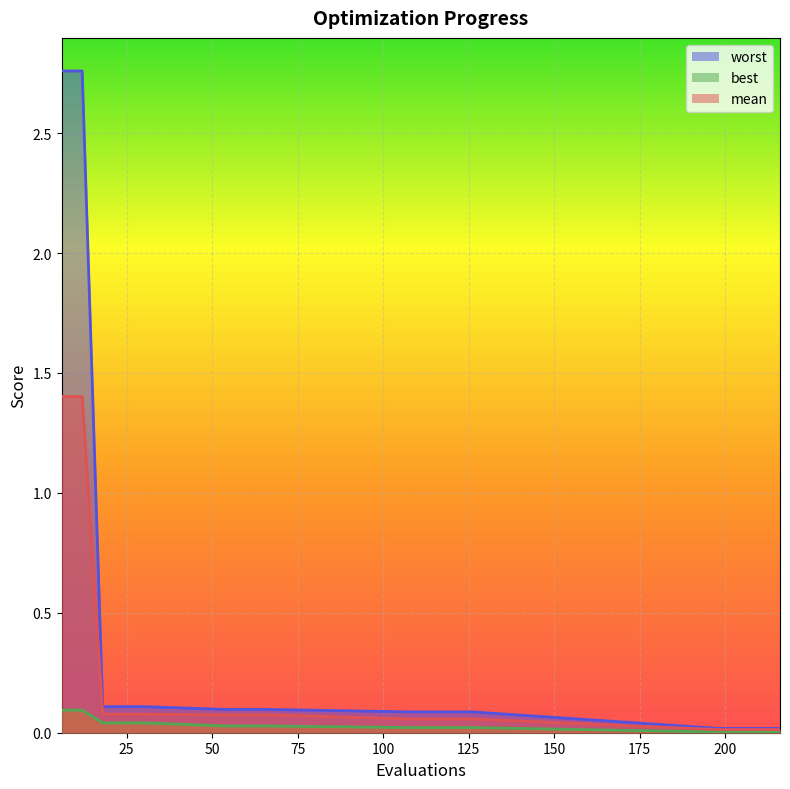

At 18, list the series in order from largest to smallest.

worst, mean, best